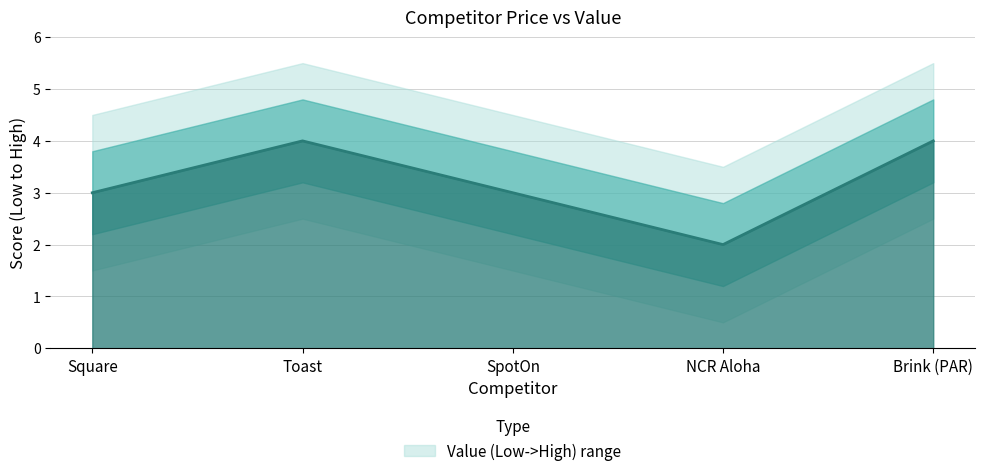

How many data points does each series have?

5